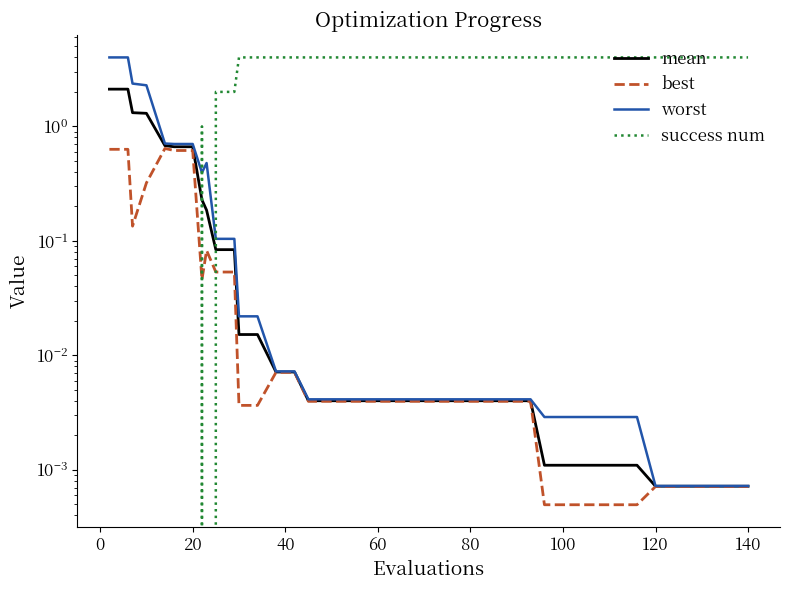

How many intersections are there between mean and success num?

3